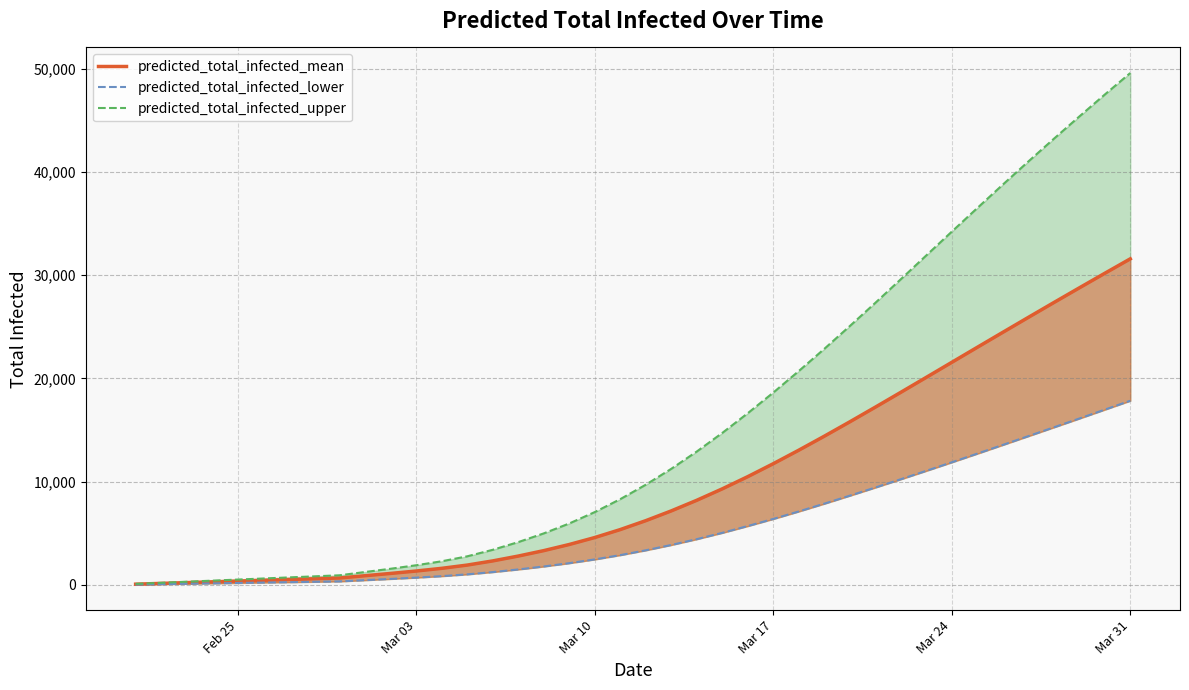

True or false: predicted_total_infected_upper_line and predicted_total_infected_mean cross at least once.

False